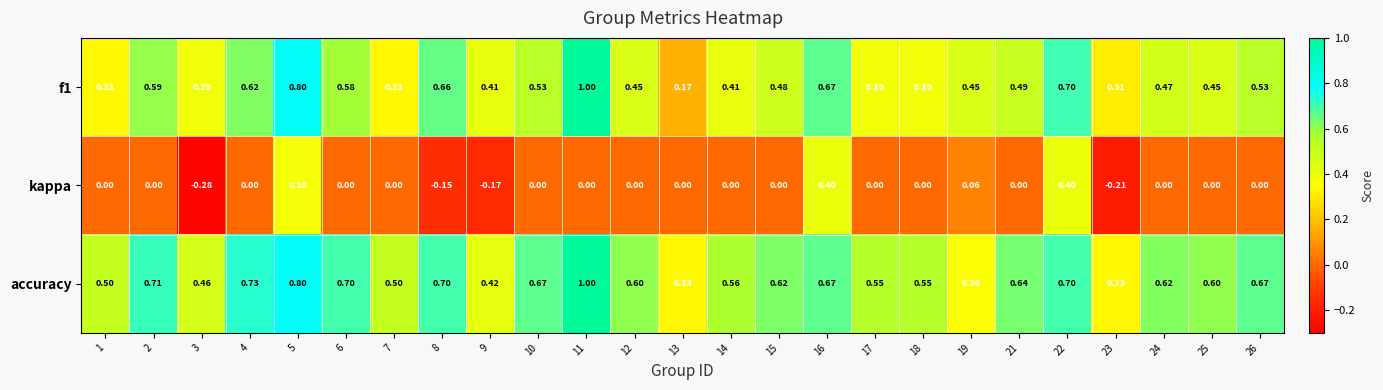

Which series has the largest total across all categories?

accuracy